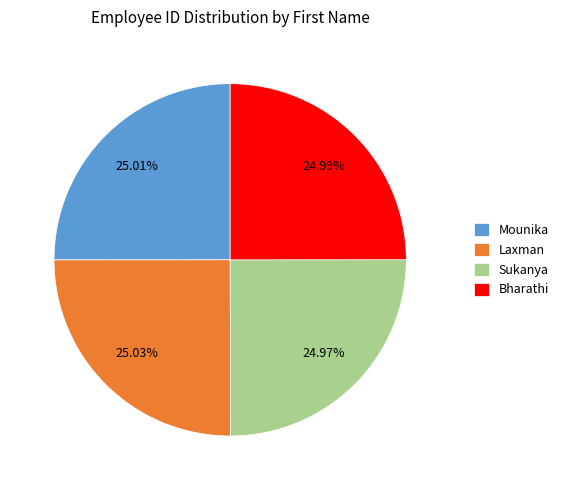

How many segments does this pie chart have?

4